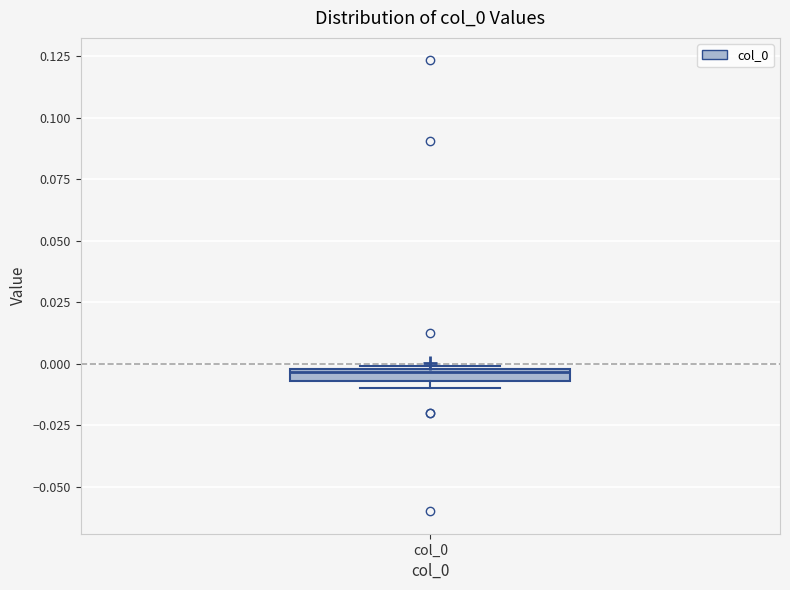

Where is the upper edge of the box for col_0 on the y-axis? The values are not printed on the chart, so give them approximately, as read against the axis.

0.000